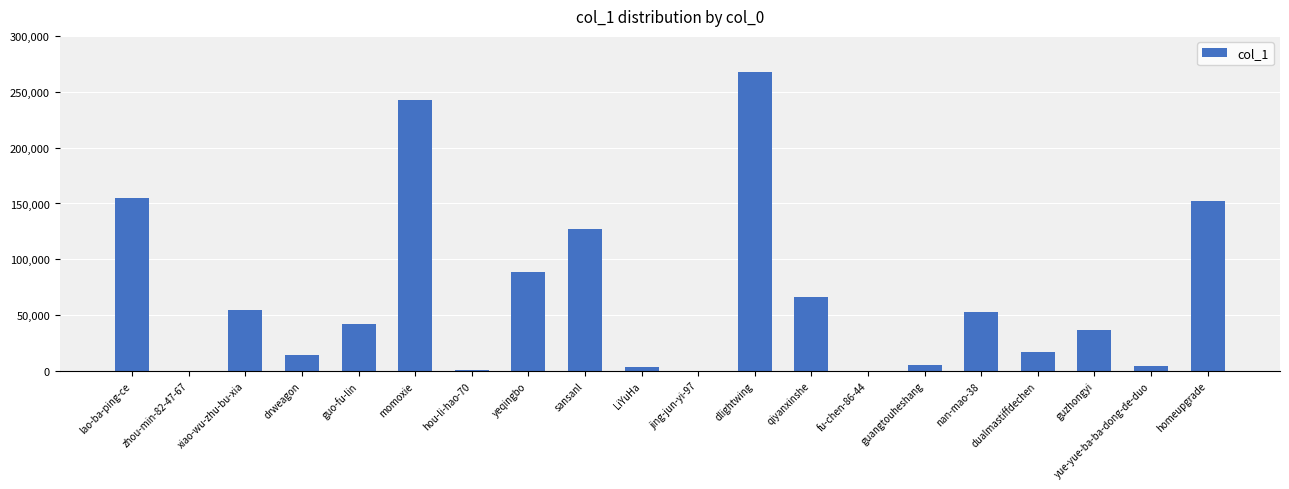

What is the change in value from yeqingbo to guzhongyi?

-51892